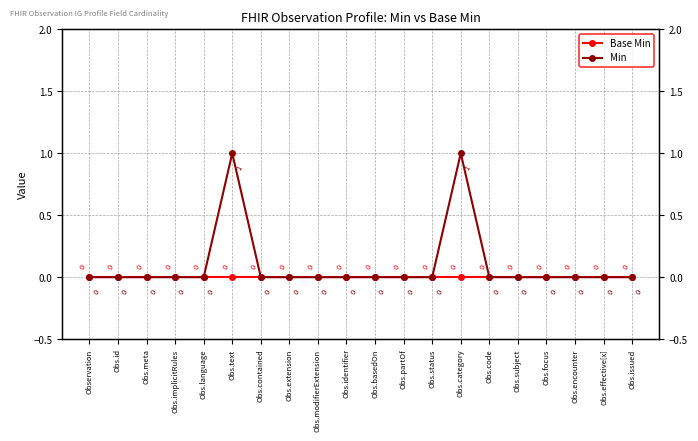

True or false: Base Min and Min cross at least once.

False